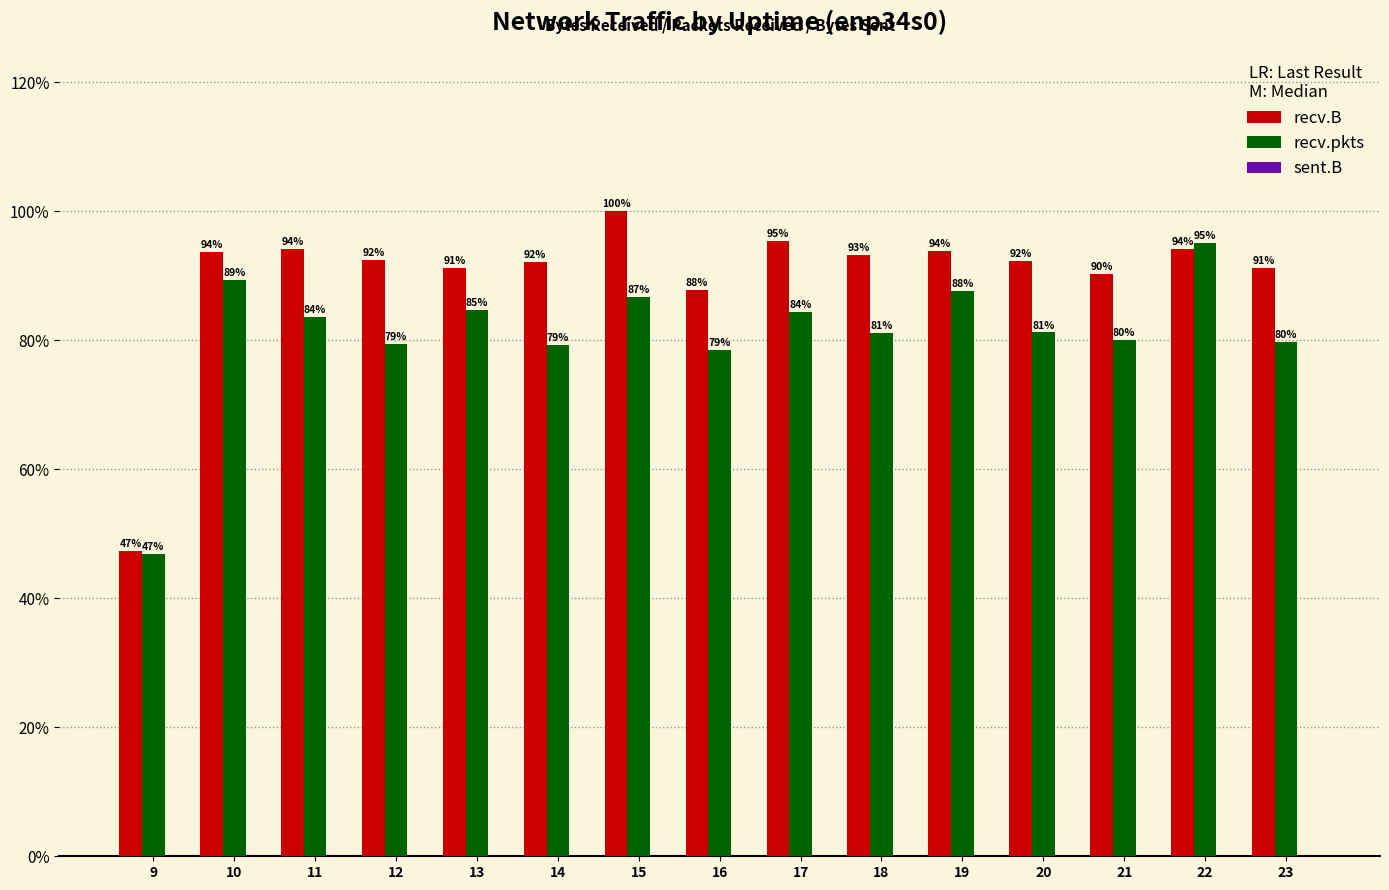

Which label corresponds to the largest value in the chart?

15